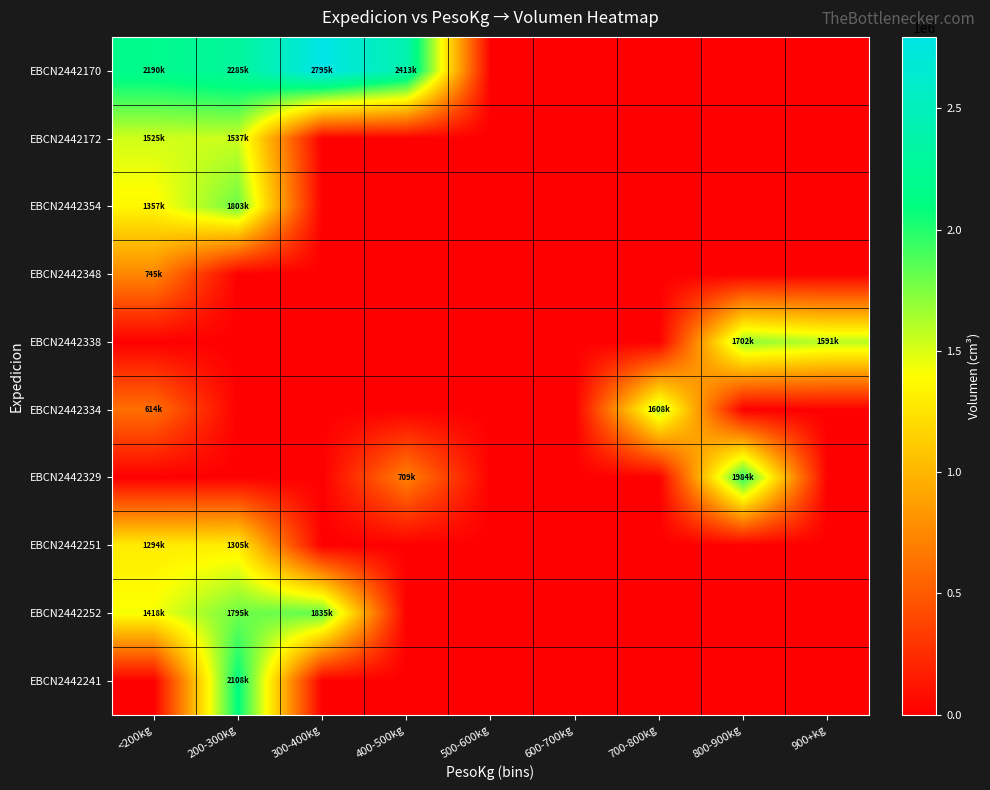

Which series has the largest range (max minus min)?

EBCN2442170